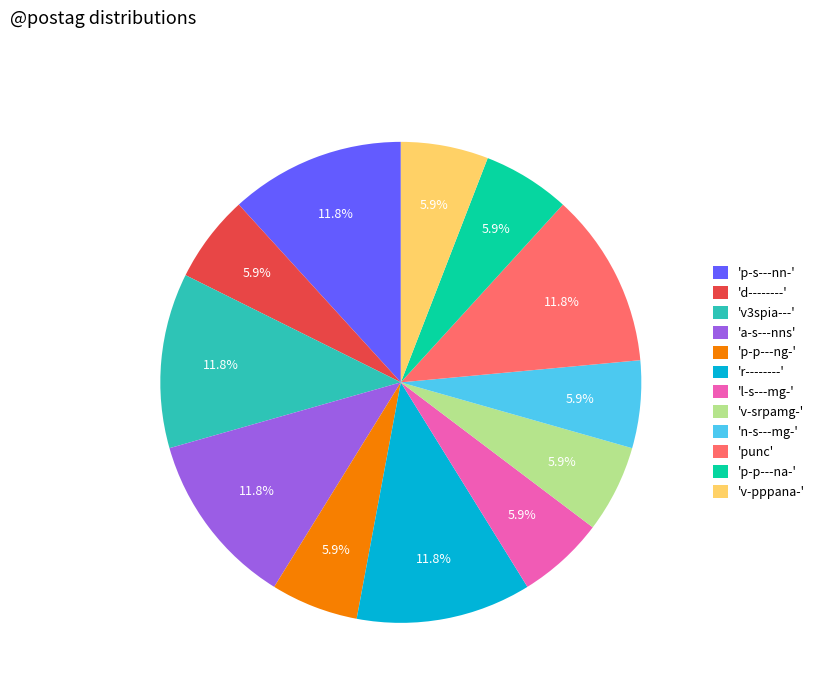

How many slices are in this pie chart?

12